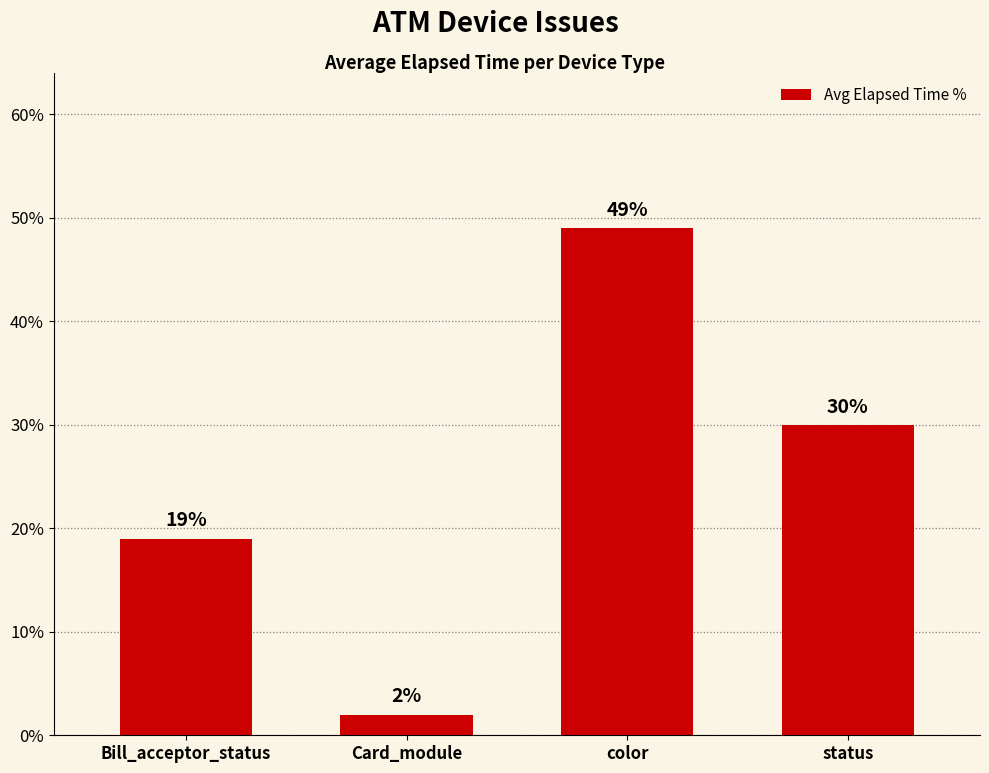

Count the values in the range 19 to 49.

3